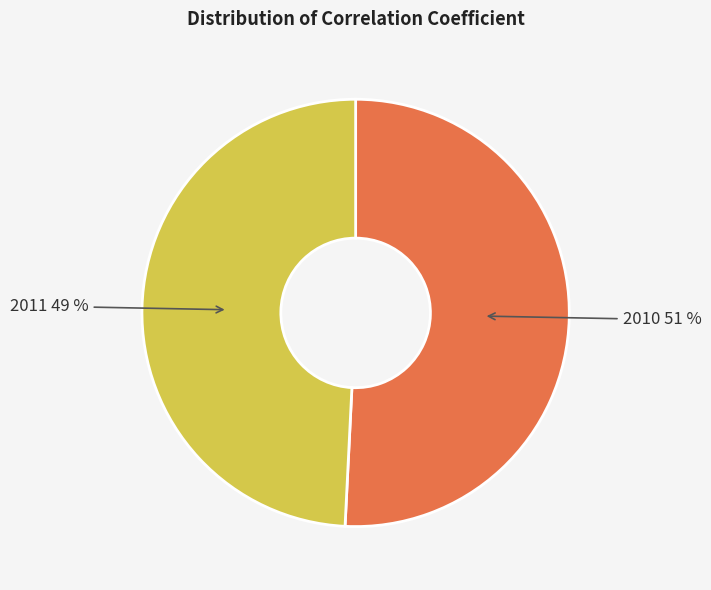

To the nearest percent, what is the average slice percentage?

50%